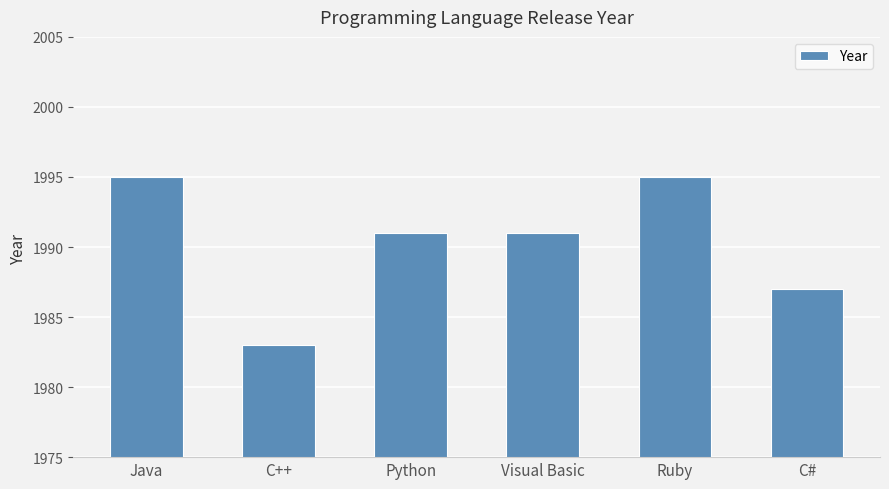

The value at Ruby is 820. True or false?

False